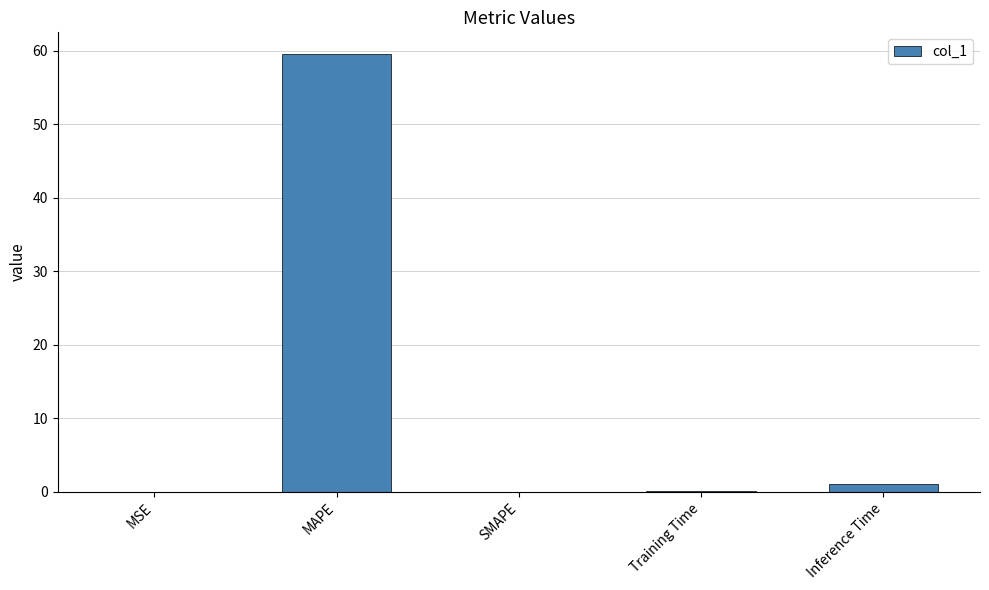

What is the average value?

12.1